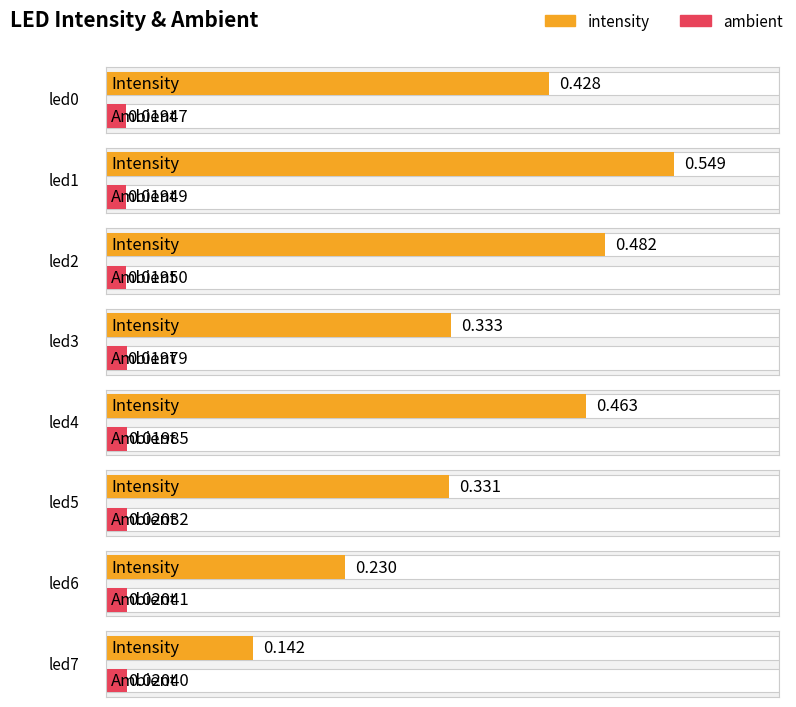

How many intensity values are between 0 and 1?

8